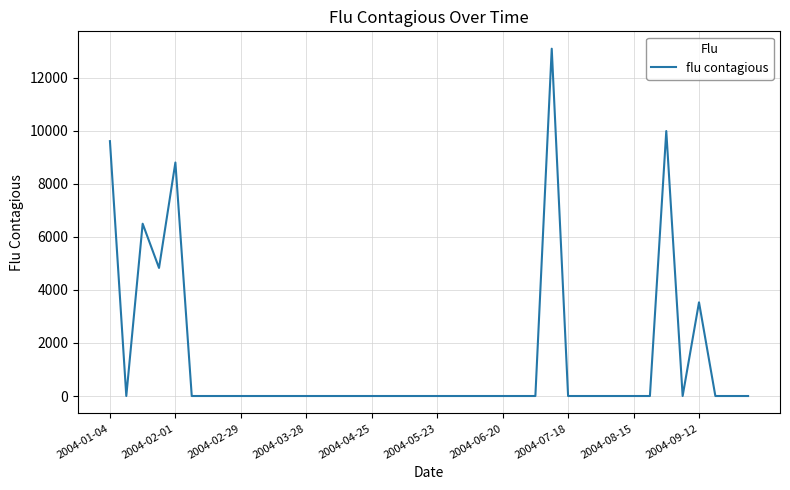

What is the greatest value displayed?

13093.0